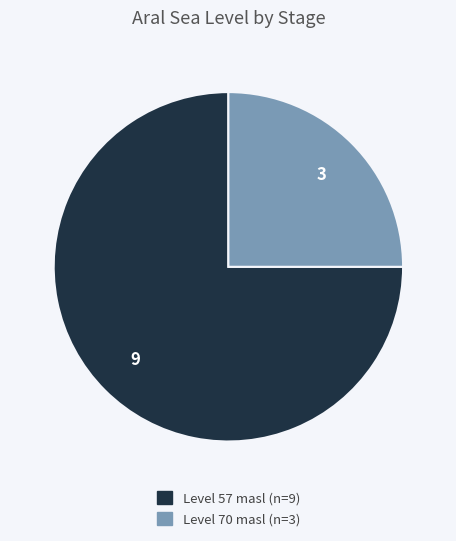

Does any single category account for the majority?

Yes